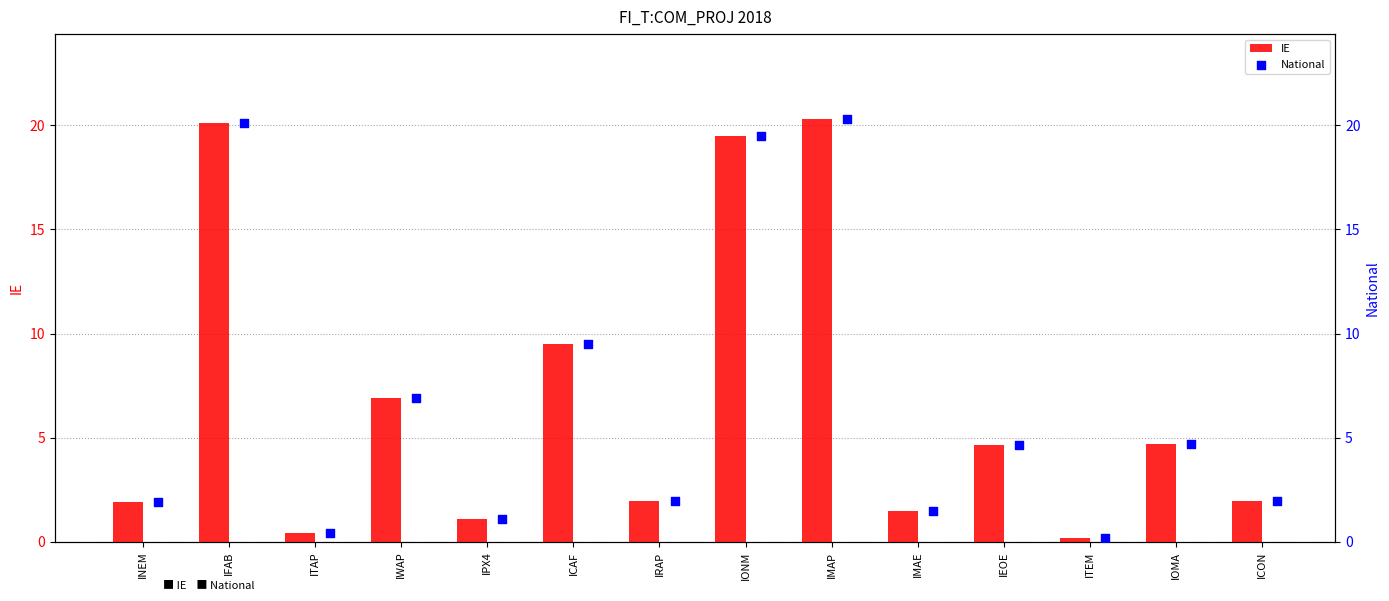

Which series reaches the minimum Y coordinate?

IE